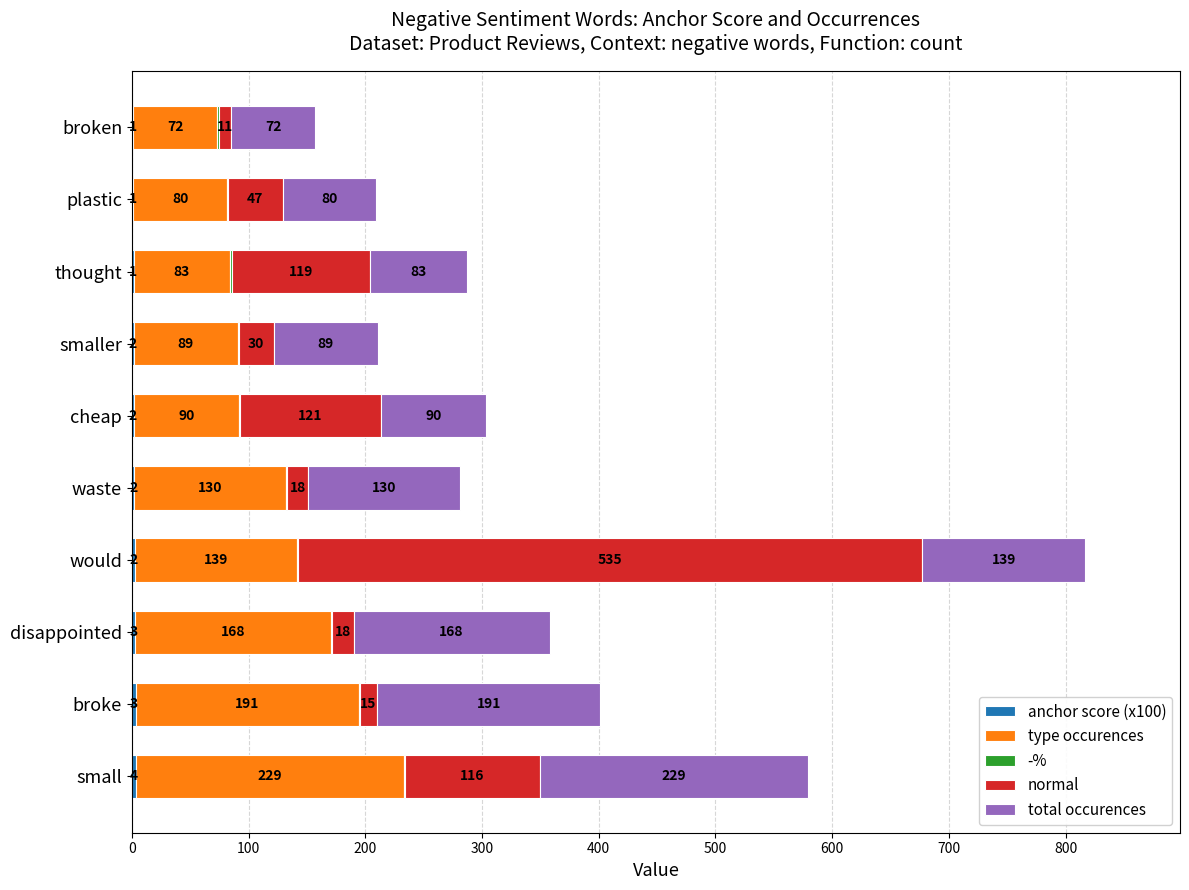

At which category is the sum across all series the highest?

would